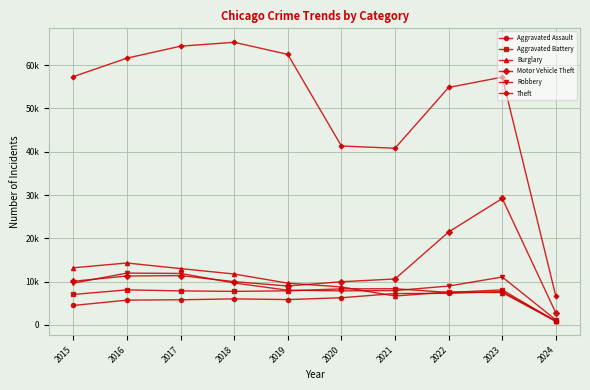

At 2023, list the series in order from largest to smallest.

Theft, Motor Vehicle Theft, Robbery, Aggravated Battery, Aggravated Assault, Burglary